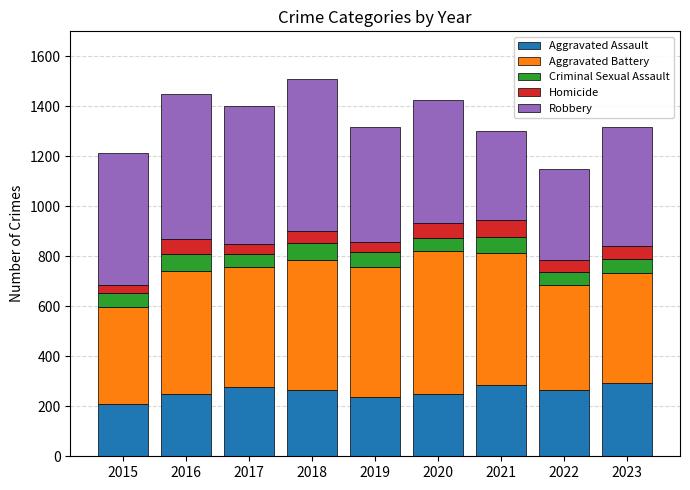

What are all the series names shown in the legend?

Aggravated Assault, Aggravated Battery, Criminal Sexual Assault, Homicide, Robbery